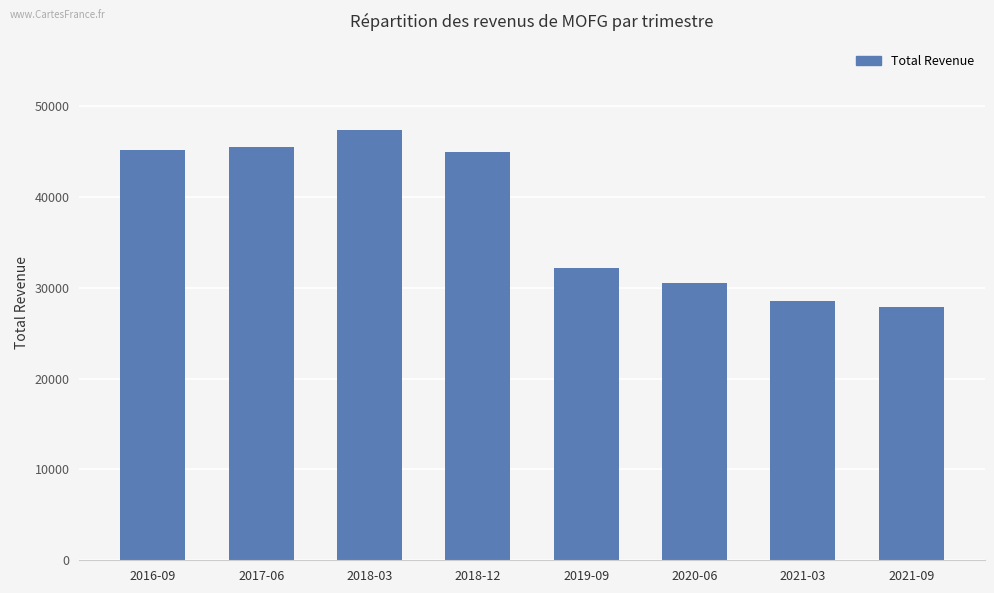

Which has a higher value, 2019-09 or 2018-12?

2018-12